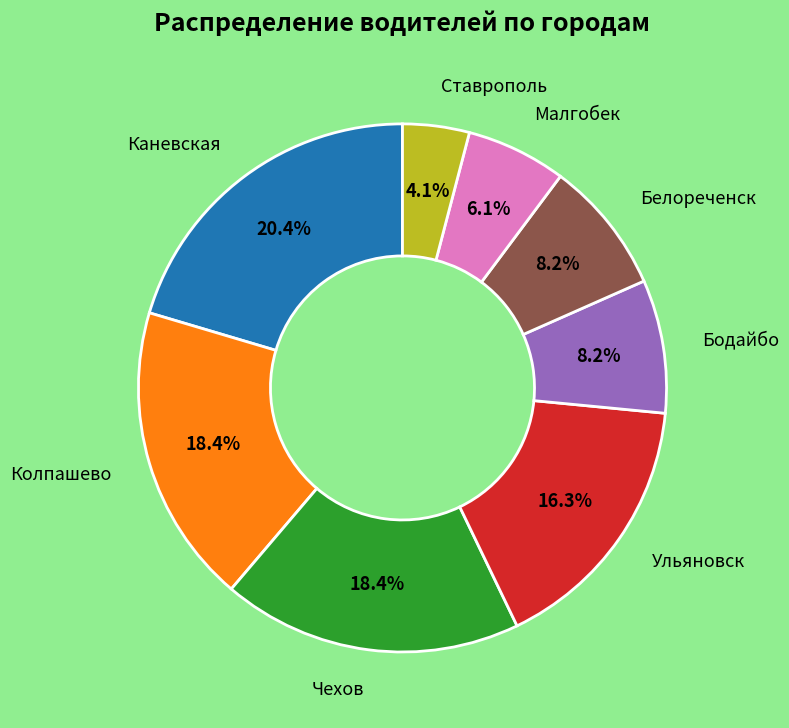

Does any single category account for the majority?

No